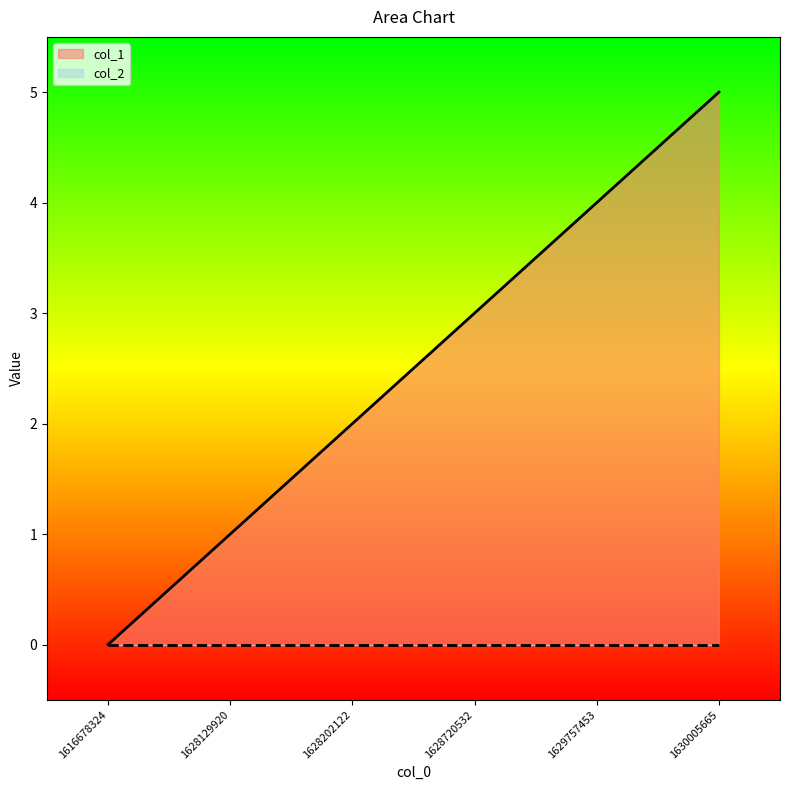

Rank the categories by value from highest to lowest.

1630005665, 1629757453, 1628720532, 1628202122, 1628129920, 1616678324